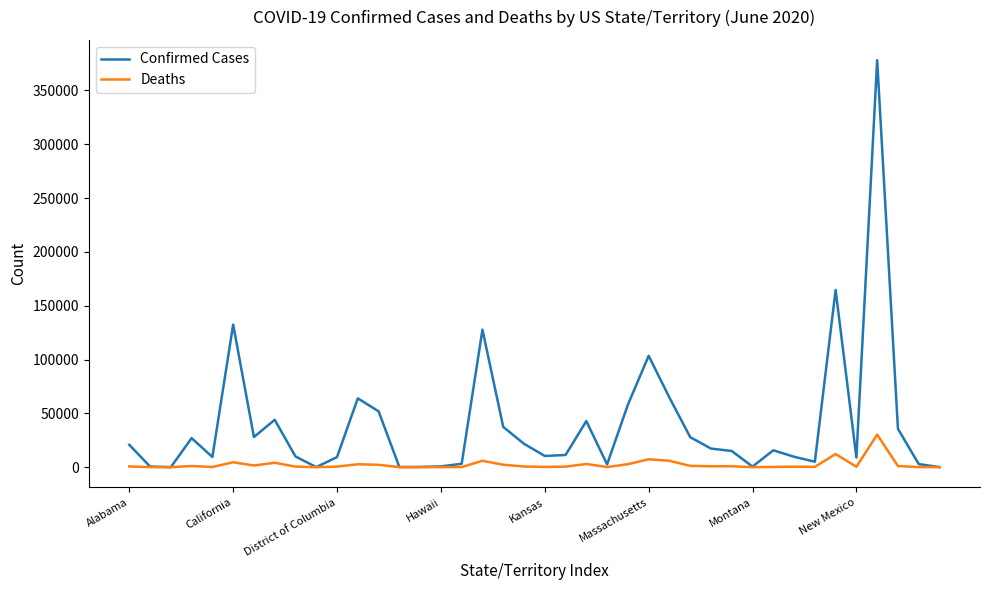

Which series has the largest range (max minus min)?

Confirmed Cases